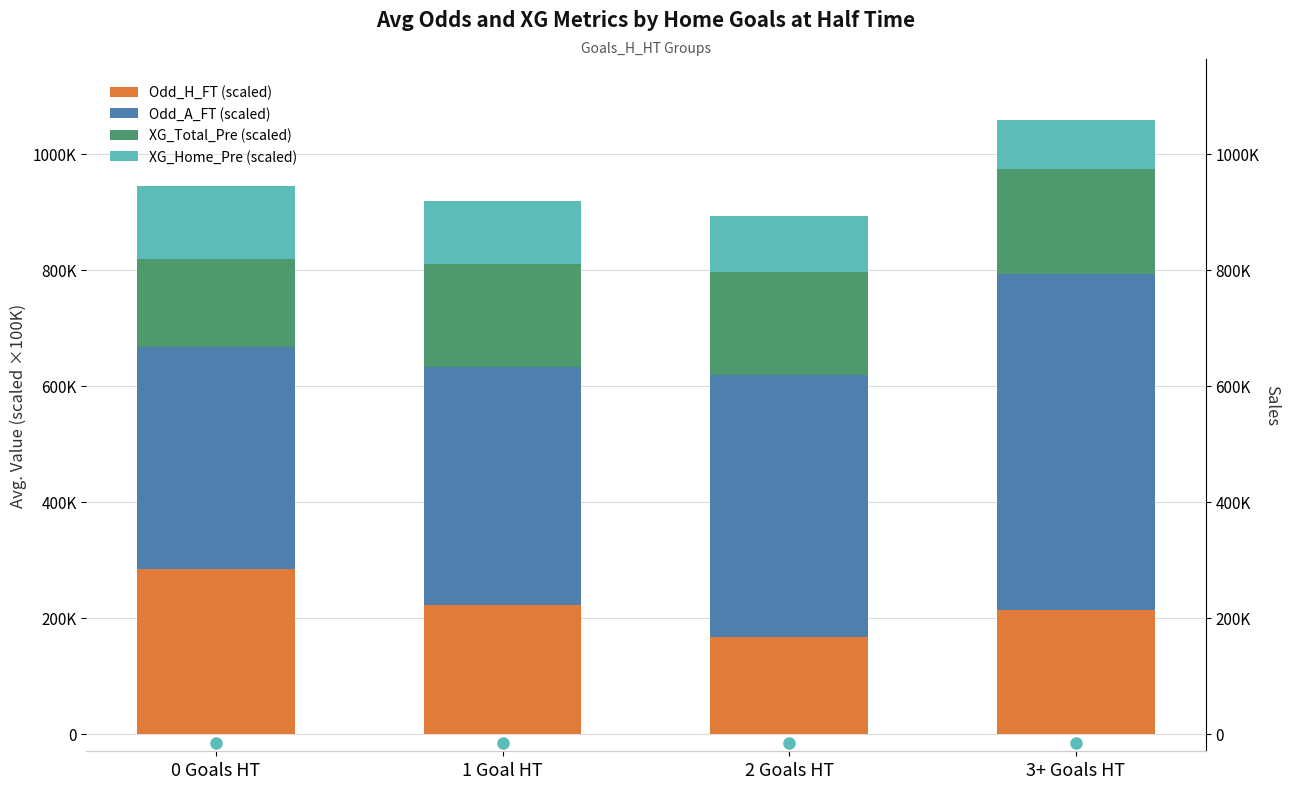

How many data points in Odd_H_FT (scaled) are above 221909?

2